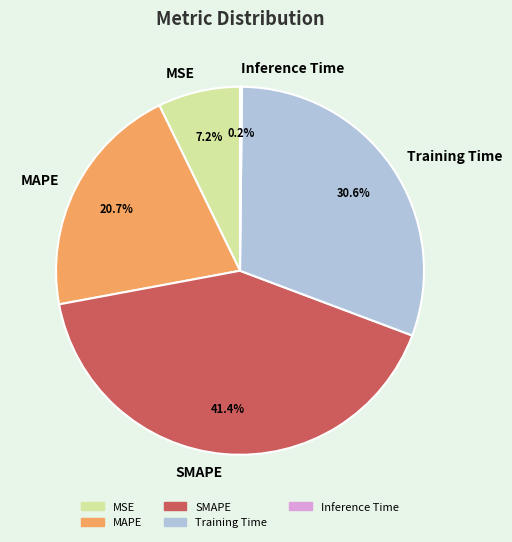

Is there a majority slice in this chart?

No